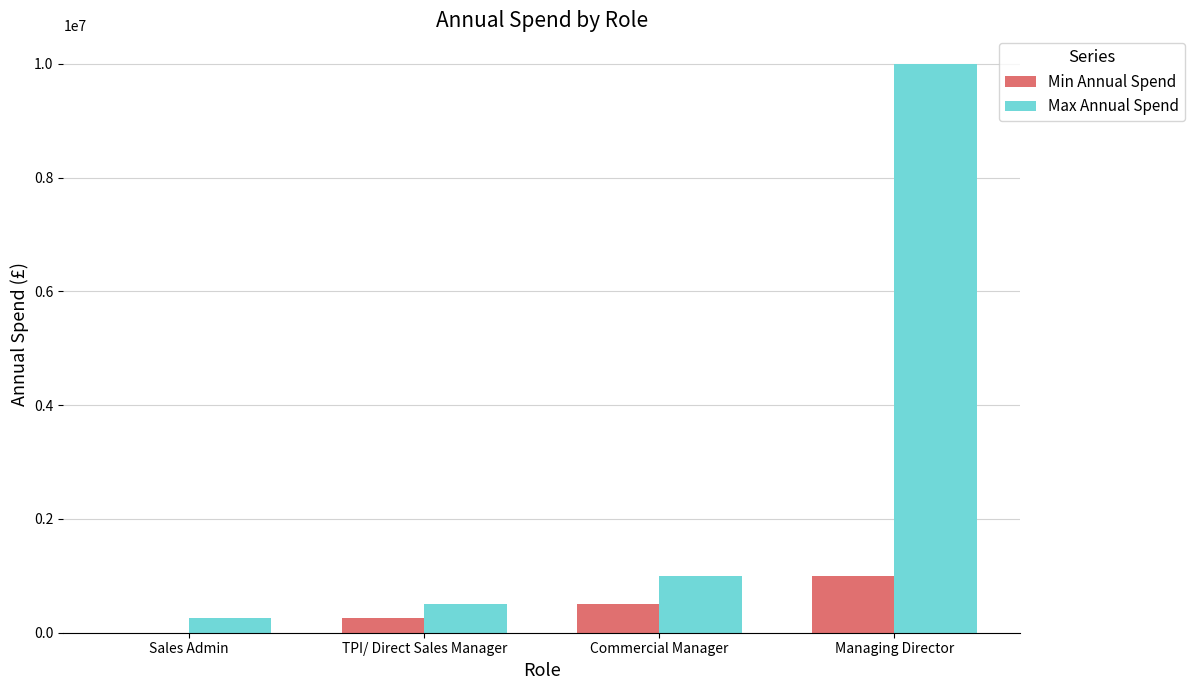

What is the maximum value shown in the chart?

10000000